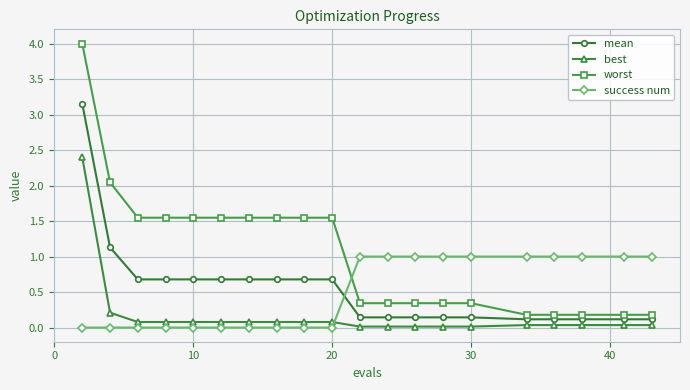

What is the difference between the maximum and minimum values in the worst series?

3.8